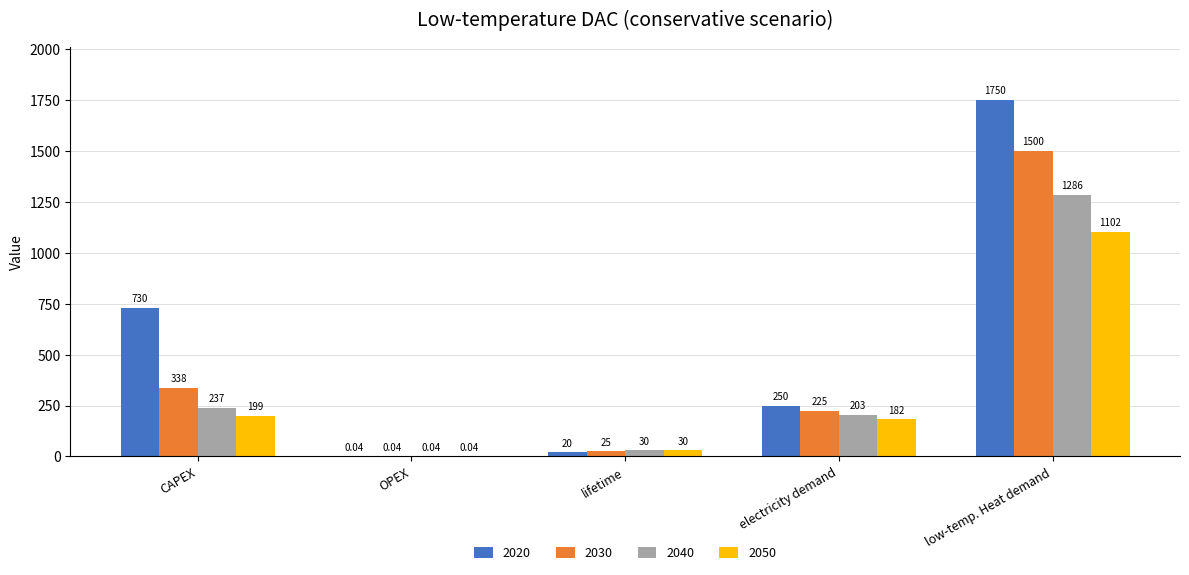

What is the sum of all 2040 values?

1756.0